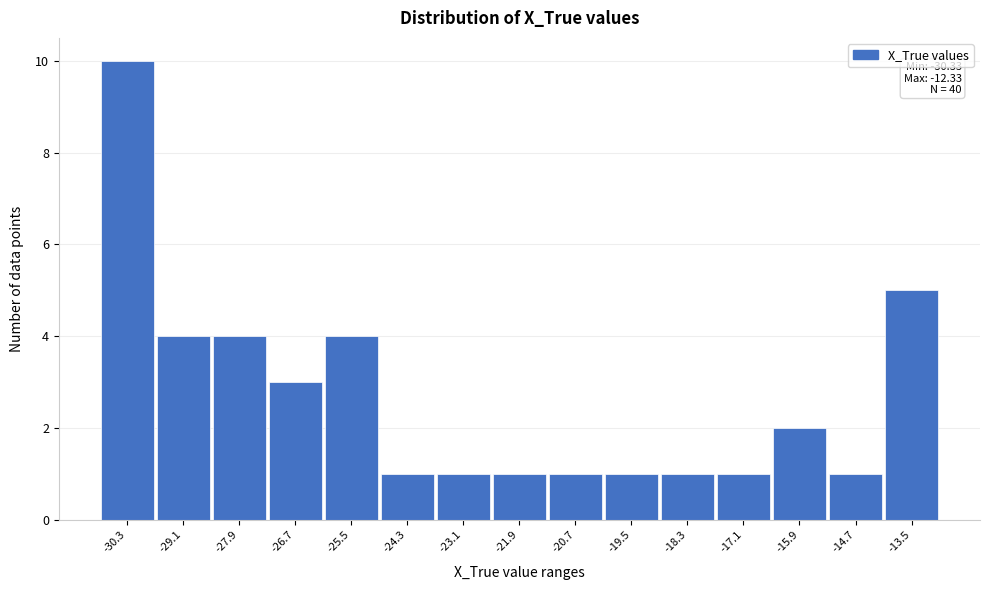

Reading left to right, list all the values displayed in this chart.

-30.3=10	-29.1=4	-27.9=4	-26.7=3	-25.5=4	-24.3=1	-23.1=1	-21.9=1	-20.7=1	-19.5=1	-18.3=1	-17.1=1	-15.9=2	-14.7=1	-13.5=5